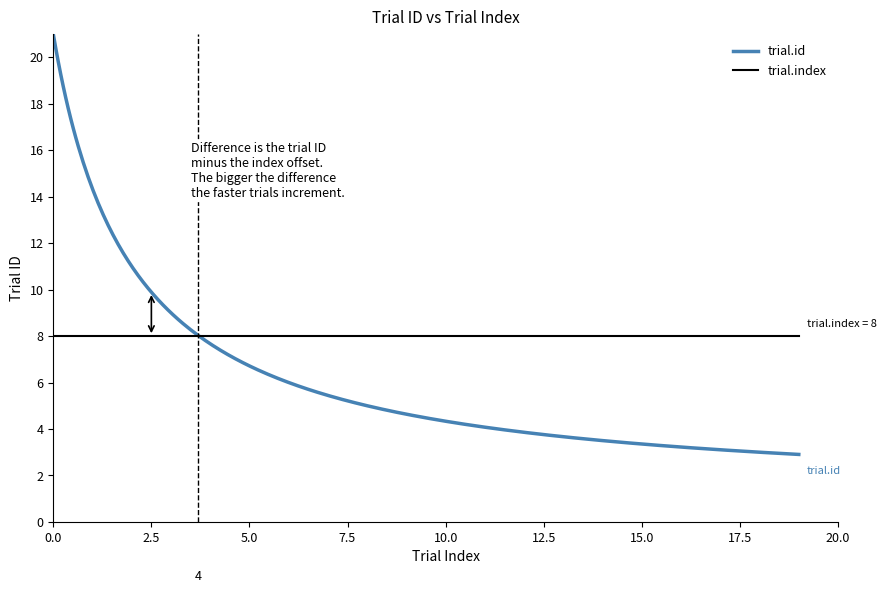

What is the minimum value shown in the chart?

2.9